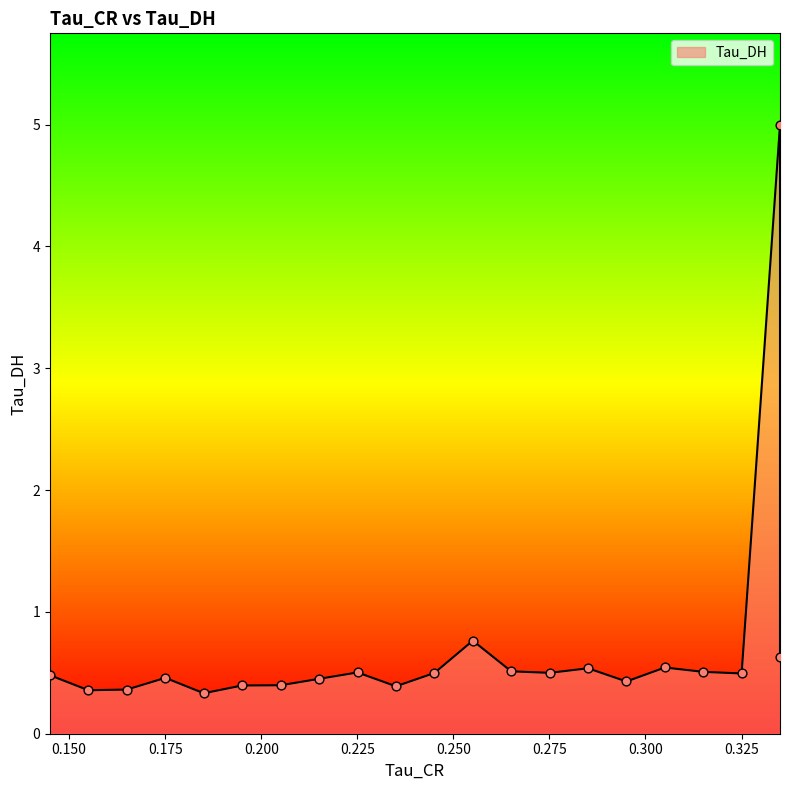

Between 0.1750563085079193 and 0.32501381635665894, which is larger?

0.32501381635665894